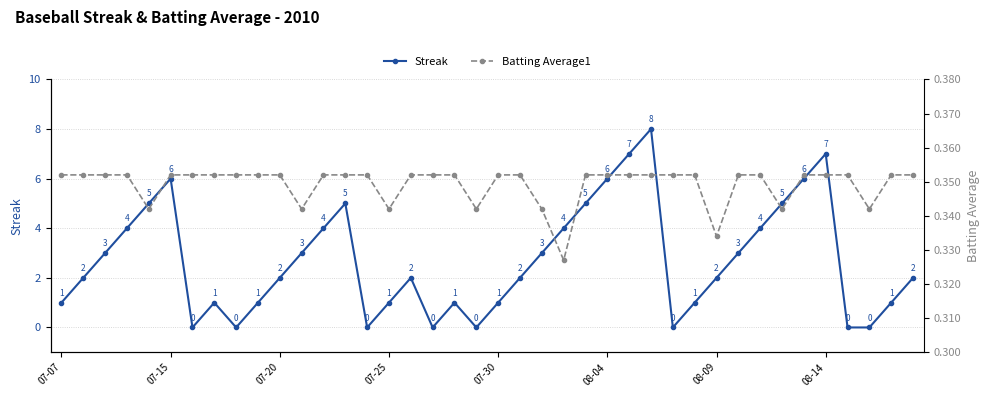

What is the difference between the maximum and minimum values in the Streak series?

8